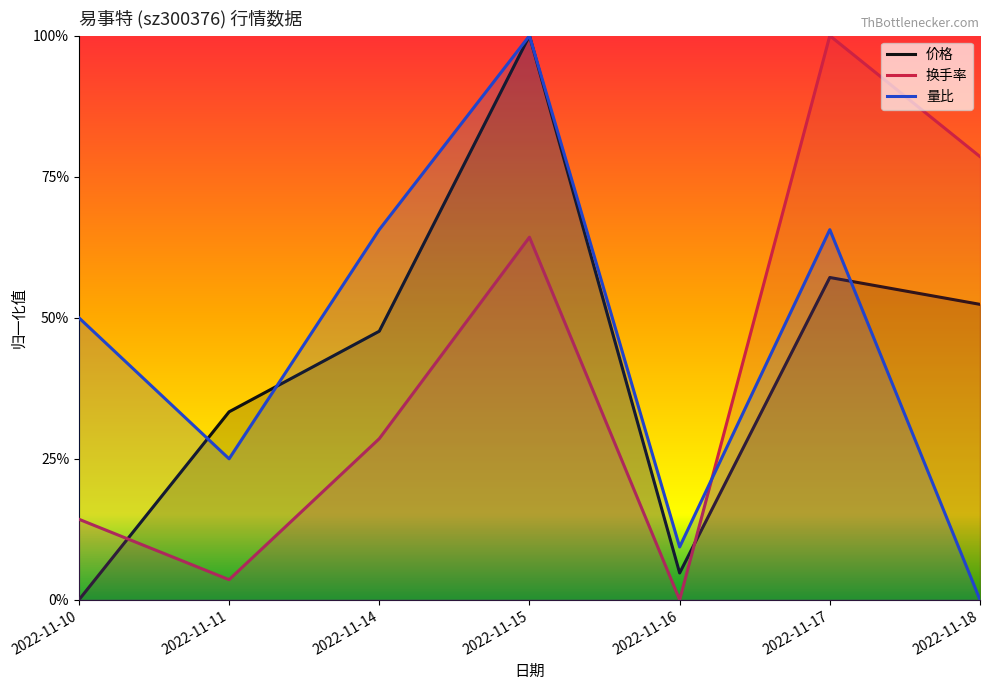

In 换手率, how many points are lower than both neighbors (excluding endpoints)?

2